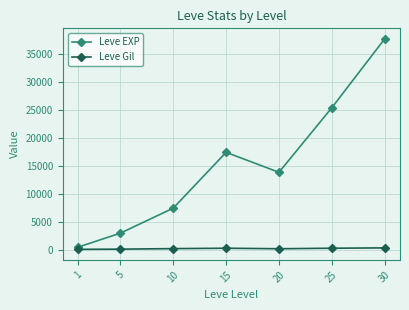

What is the maximum value shown in the chart?

37715.0